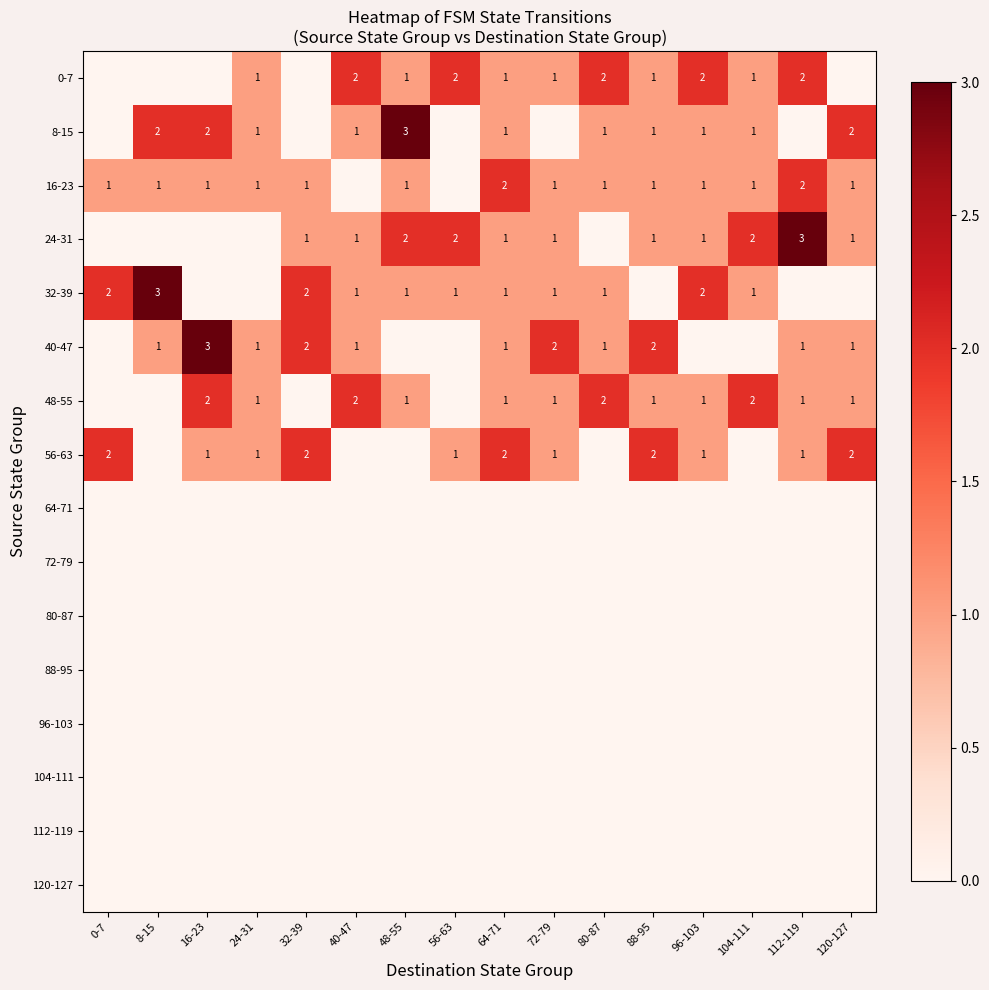

What is the greatest value displayed?

3